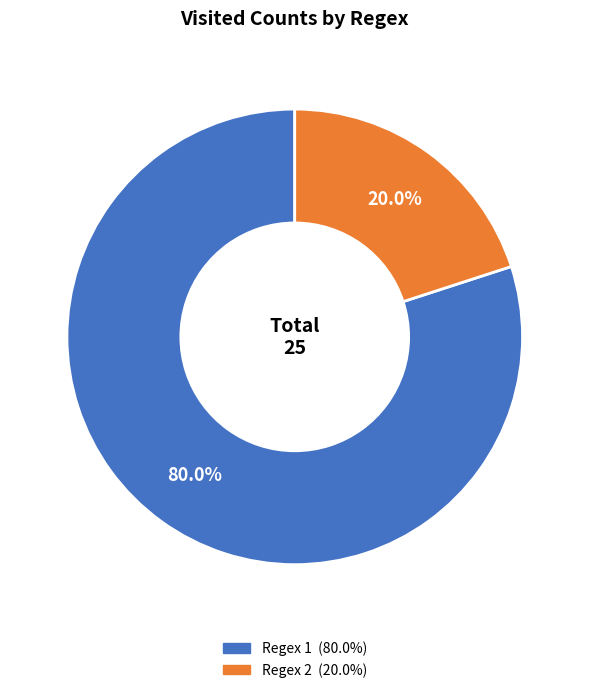

Count the number of slices in the pie.

2